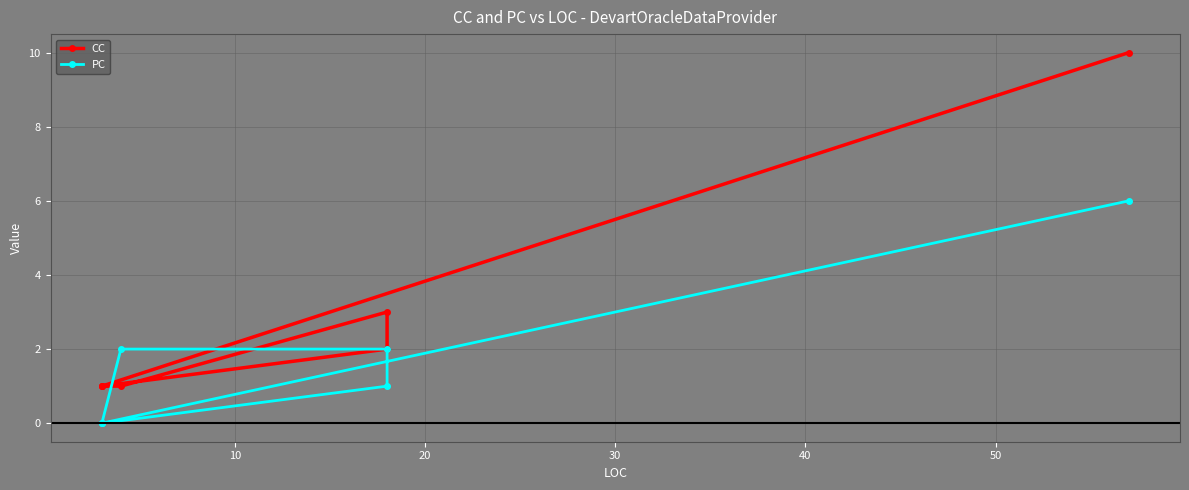

How many series are shown in this chart?

2